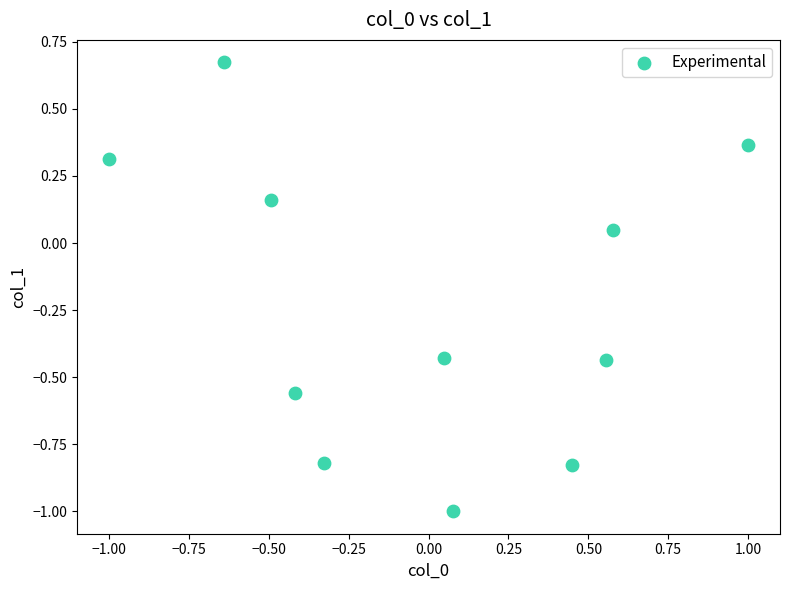

What is the range of X values (max minus min)?

2.0